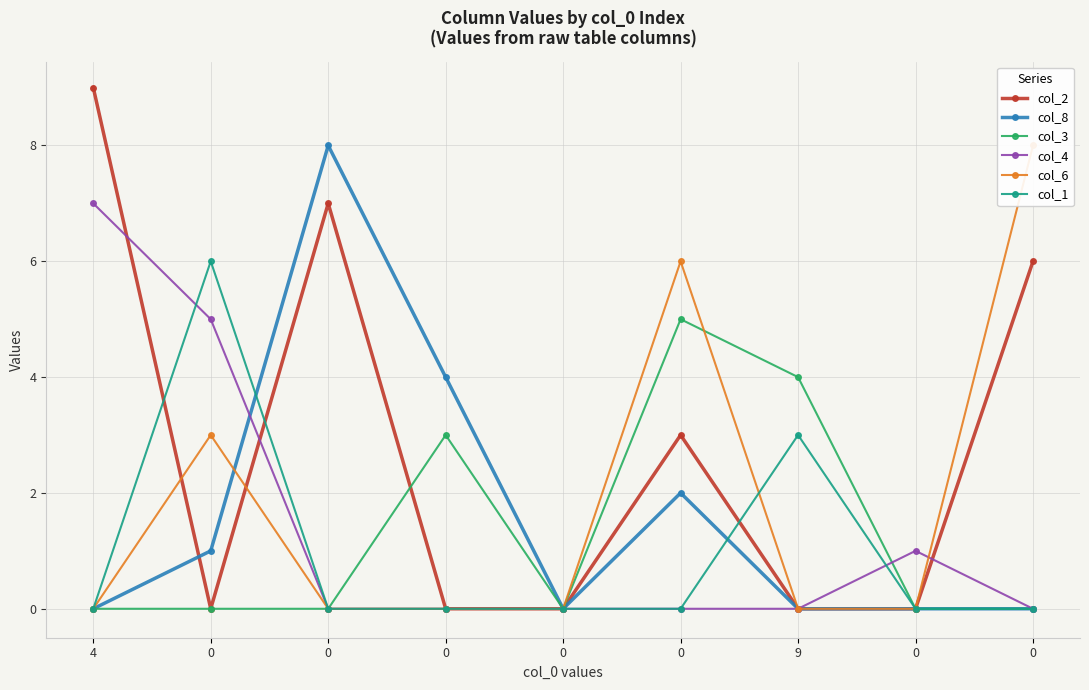

The col_2 series shows 8 at 0. True or false?

False